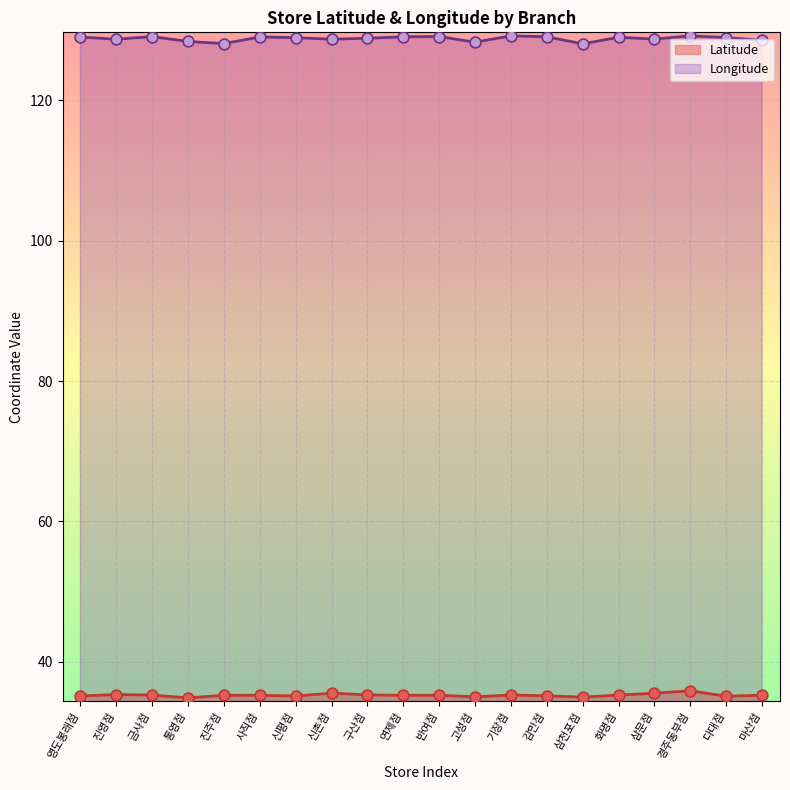

At which category is the sum across all series the highest?

경주동부점